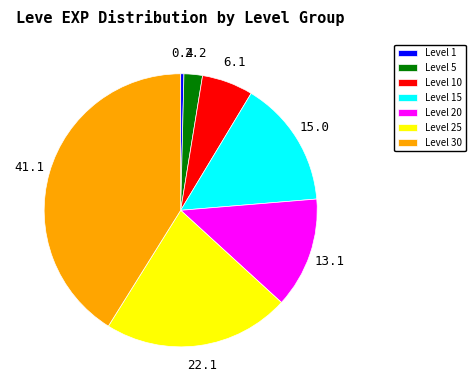

Is there any slice that represents more than half of the pie?

No